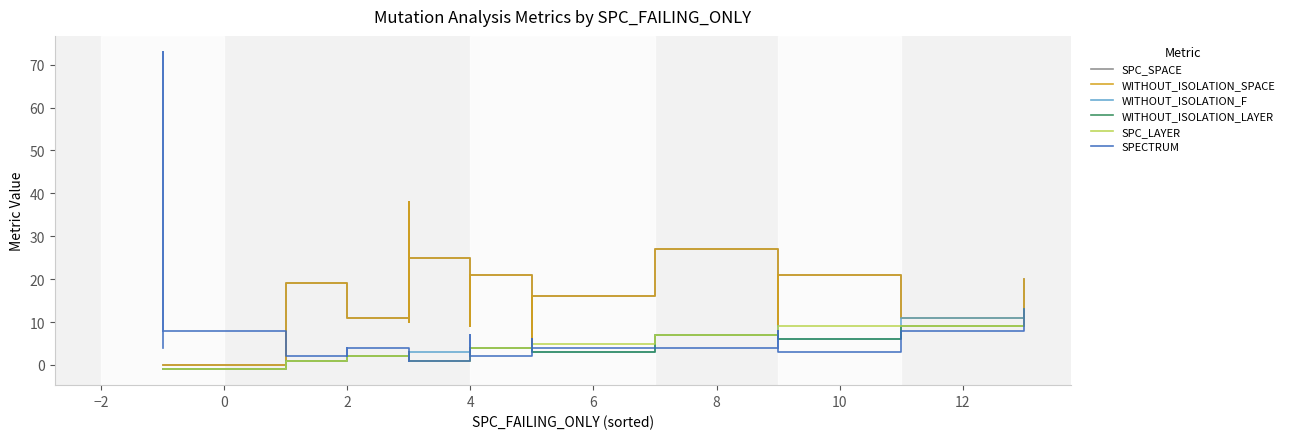

True or false: SPC_LAYER and WITHOUT_ISOLATION_LAYER cross at least once.

False